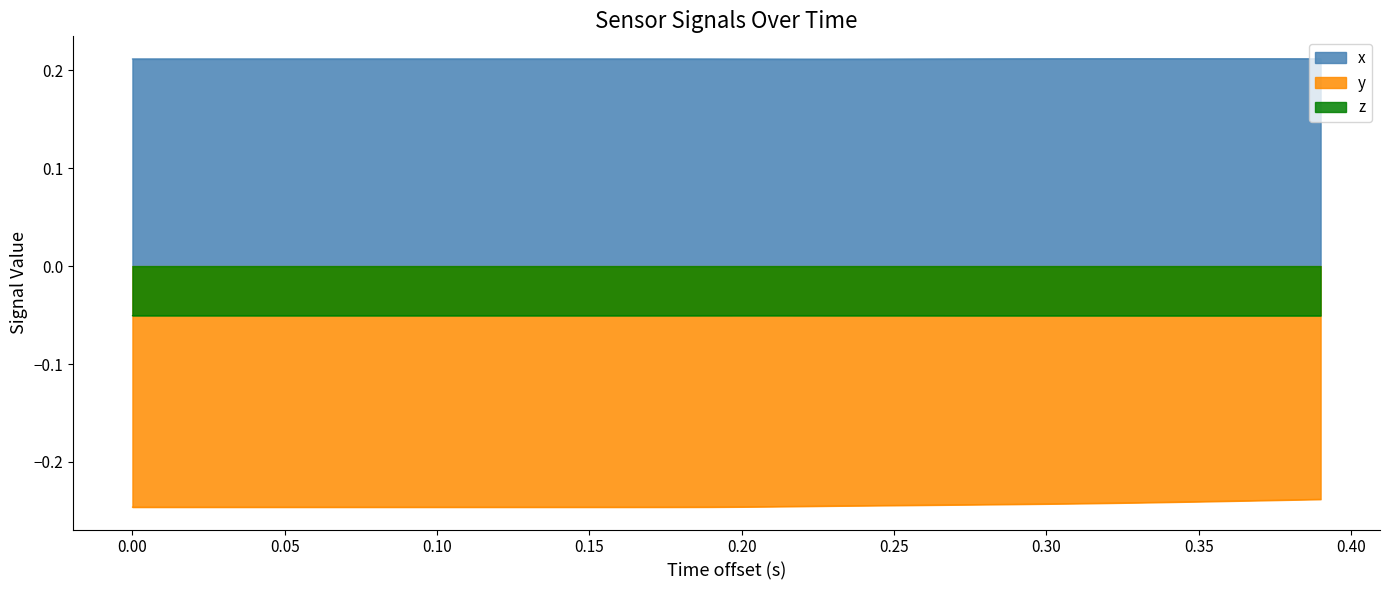

List the series in order of their overall mean, highest first.

x, z, y